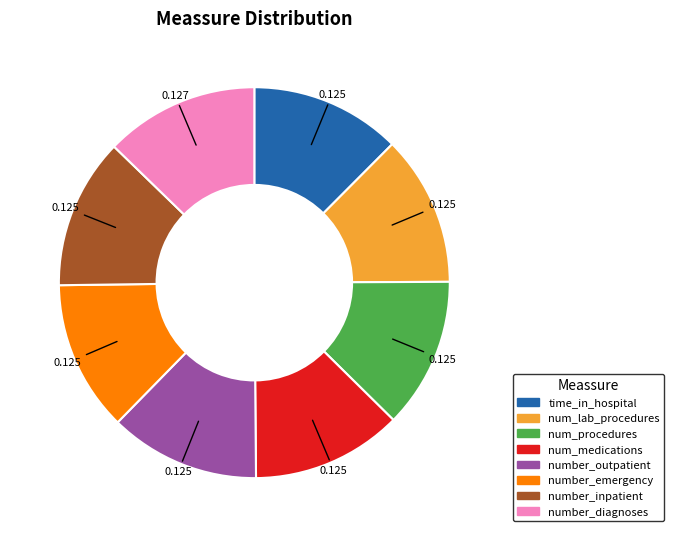

Is the sum of num_procedures and num_medications greater than half?

No